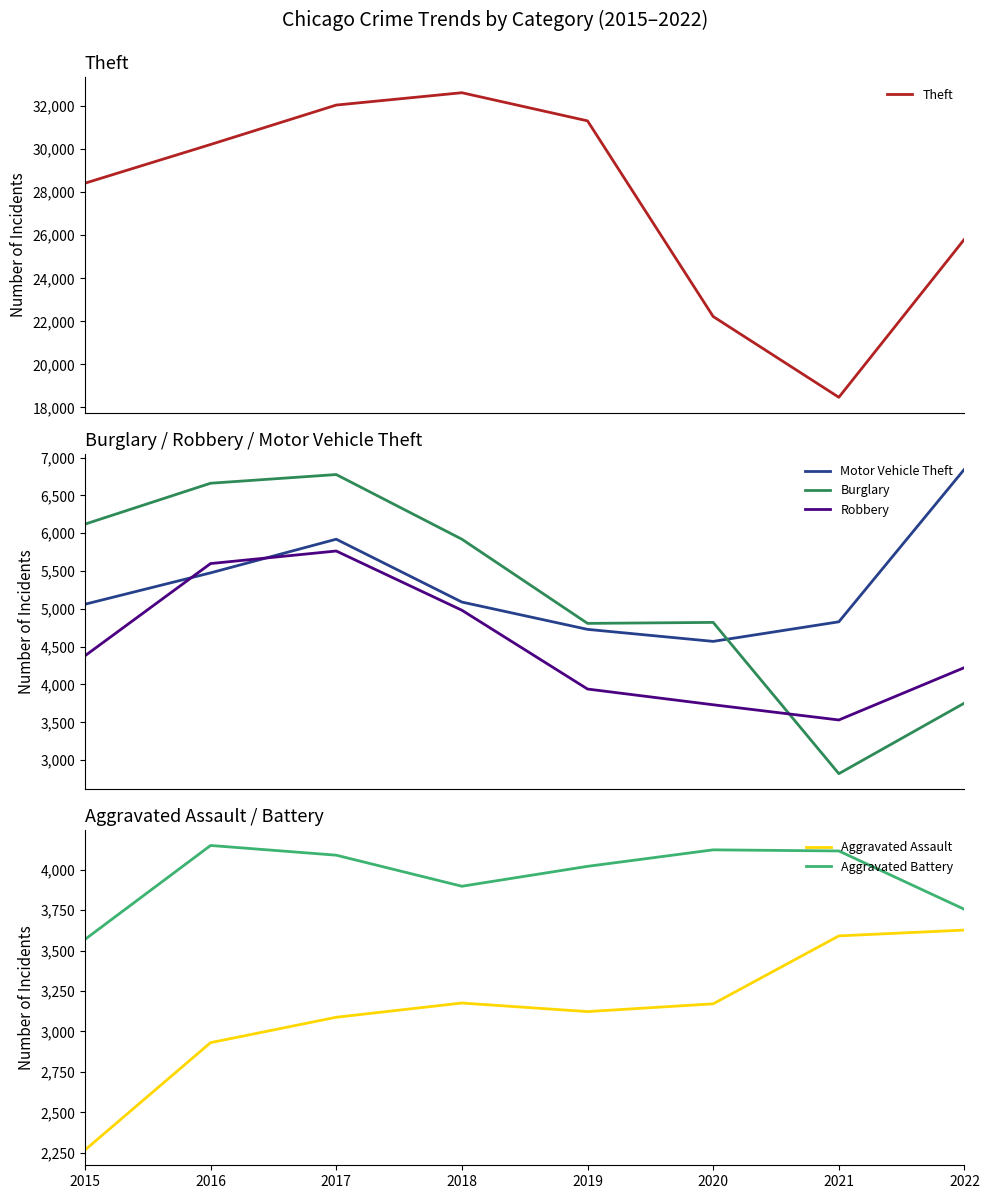

Count the number of data series in this chart.

6